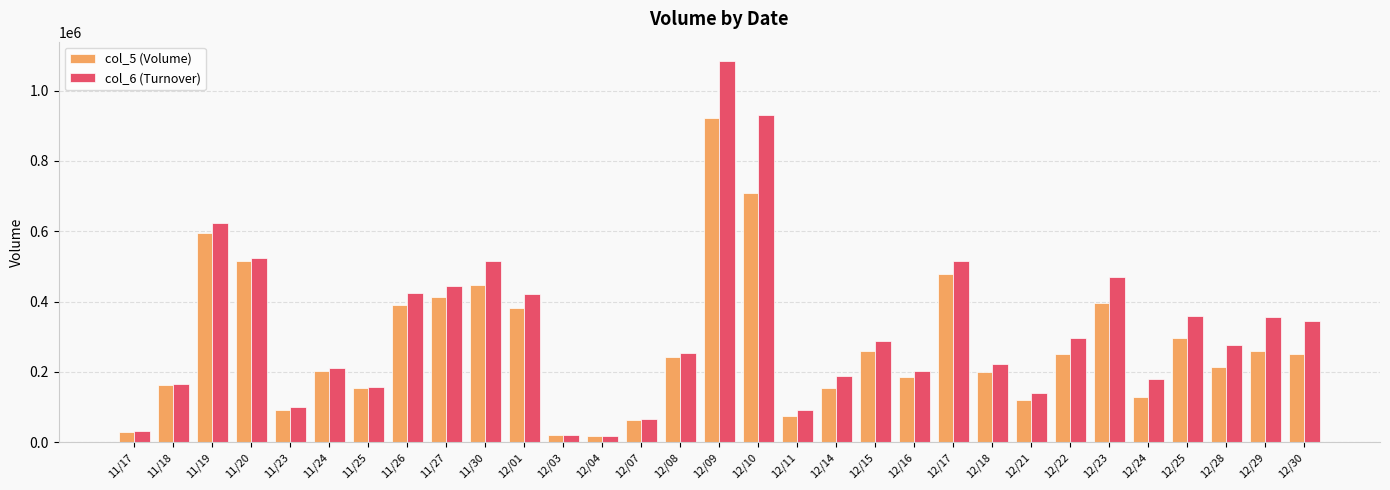

What is the difference between the second highest and minimum values in the col_6 (Turnover) series?

912000